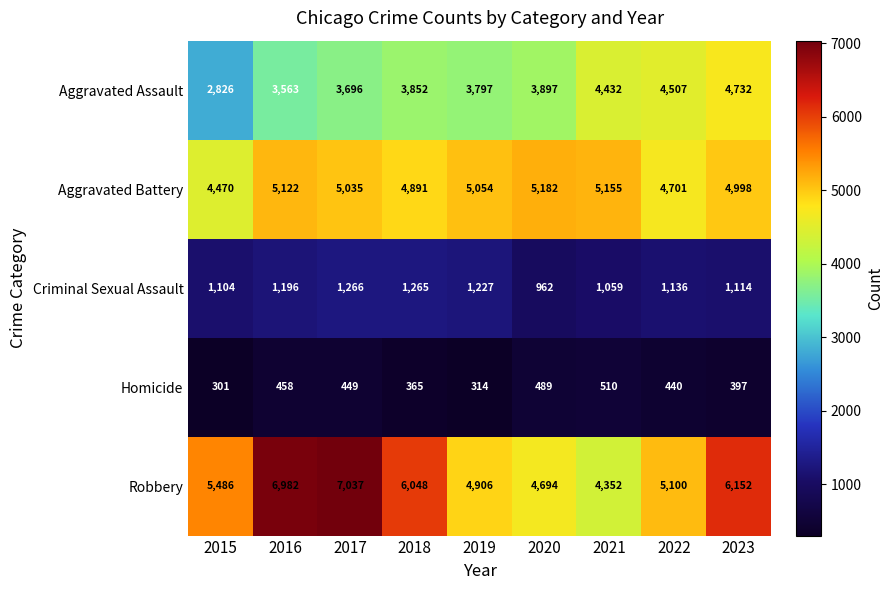

What value does the Aggravated Assault series have at 2022?

4507